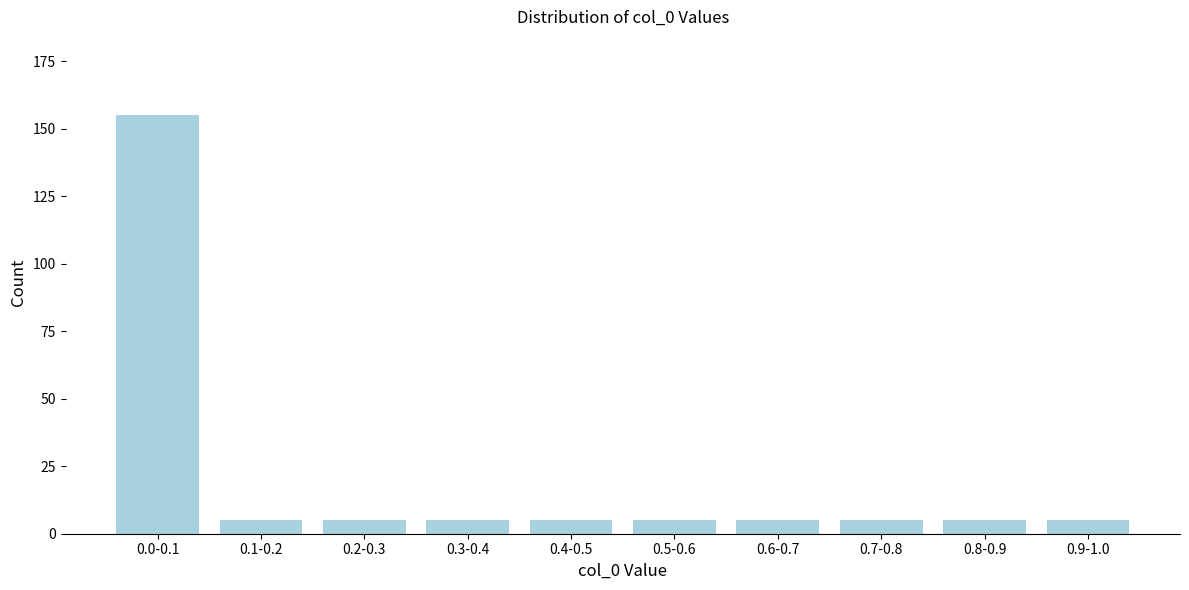

Reading left to right, extract all data points from this chart.

0.0-0.1=155	0.1-0.2=5	0.2-0.3=5	0.3-0.4=5	0.4-0.5=5	0.5-0.6=5	0.6-0.7=5	0.7-0.8=5	0.8-0.9=5	0.9-1.0=5